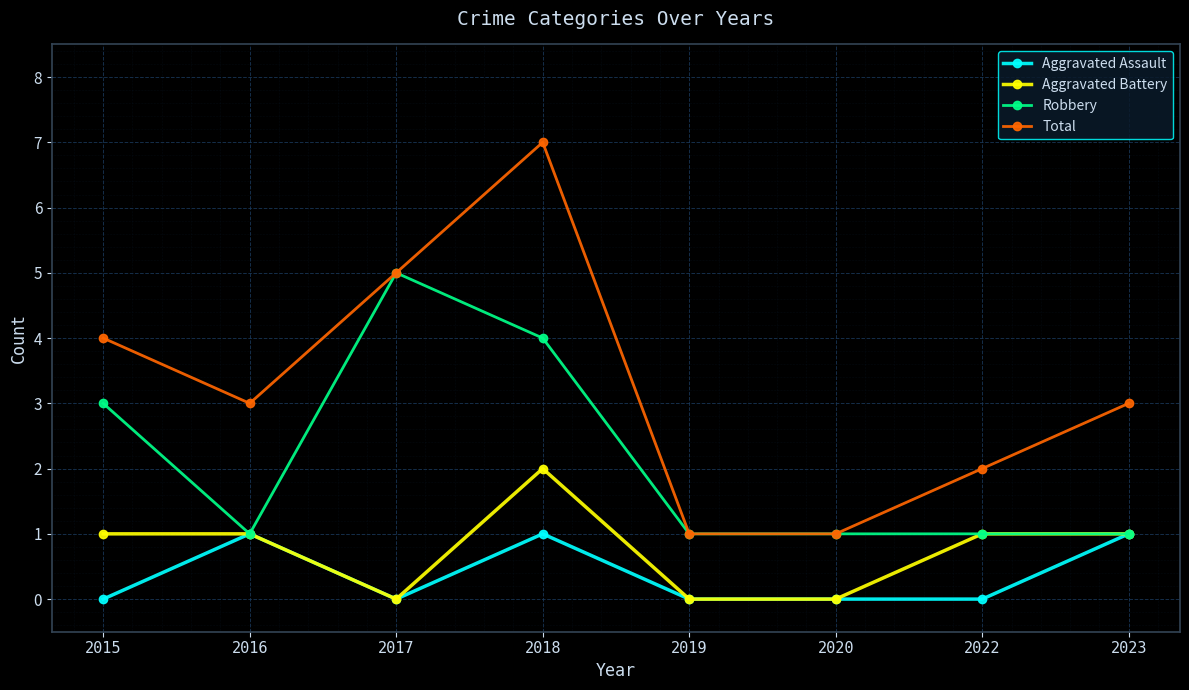

What is the total value across all series at 2017?

10